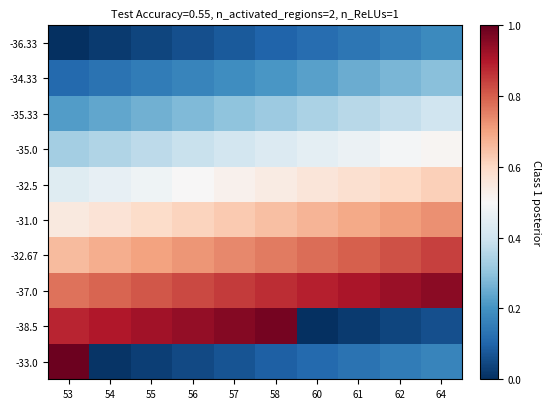

Reading left to right, transcribe all the data shown in this chart.

-36.33: 53=0.0	54=0.0	55=0.0	56=0.1	57=0.1	58=0.1	60=0.1	61=0.1	62=0.2	64=0.2
-34.33: 53=0.1	54=0.1	55=0.1	56=0.2	57=0.2	58=0.2	60=0.2	61=0.2	62=0.3	64=0.3
-35.33: 53=0.2	54=0.2	55=0.3	56=0.3	57=0.3	58=0.3	60=0.3	61=0.4	62=0.4	64=0.4
-35.0: 53=0.3	54=0.4	55=0.4	56=0.4	57=0.4	58=0.4	60=0.5	61=0.5	62=0.5	64=0.5
-32.5: 53=0.4	54=0.5	55=0.5	56=0.5	57=0.5	58=0.5	60=0.6	61=0.6	62=0.6	64=0.6
-31.0: 53=0.6	54=0.6	55=0.6	56=0.6	57=0.6	58=0.7	60=0.7	61=0.7	62=0.7	64=0.7
-32.67: 53=0.7	54=0.7	55=0.7	56=0.7	57=0.7	58=0.8	60=0.8	61=0.8	62=0.8	64=0.8
-37.0: 53=0.8	54=0.8	55=0.8	56=0.8	57=0.8	58=0.9	60=0.9	61=0.9	62=0.9	64=0.9
-38.5: 53=0.9	54=0.9	55=0.9	56=0.9	57=1.0	58=1.0	60=0.0	61=0.0	62=0.0	64=0.1
-33.0: 53=1.0	54=0.0	55=0.0	56=0.1	57=0.1	58=0.1	60=0.1	61=0.1	62=0.1	64=0.2